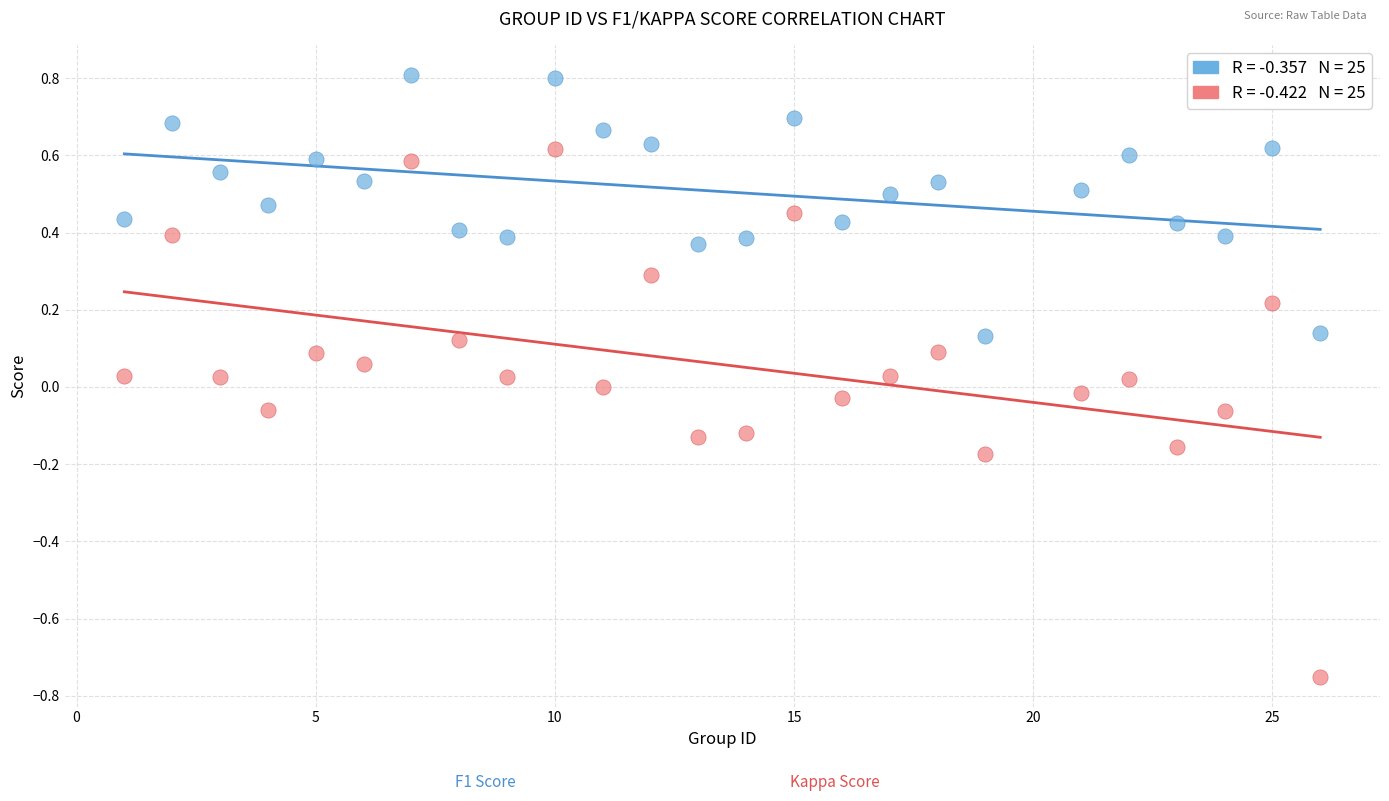

Count the number of points in this scatter plot.

50